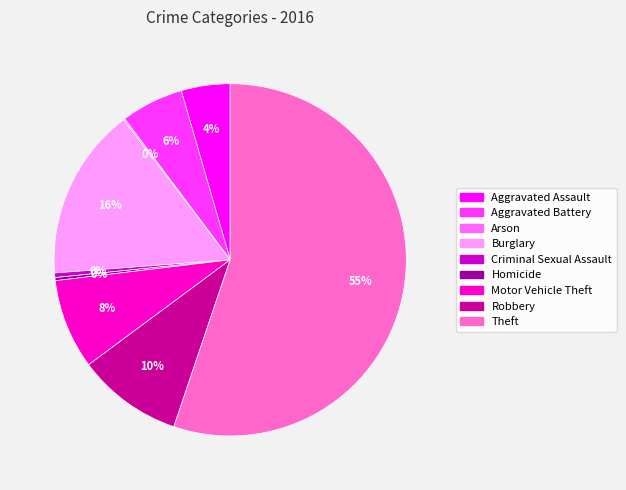

Combined, do Criminal Sexual Assault and Motor Vehicle Theft account for over 50%?

No